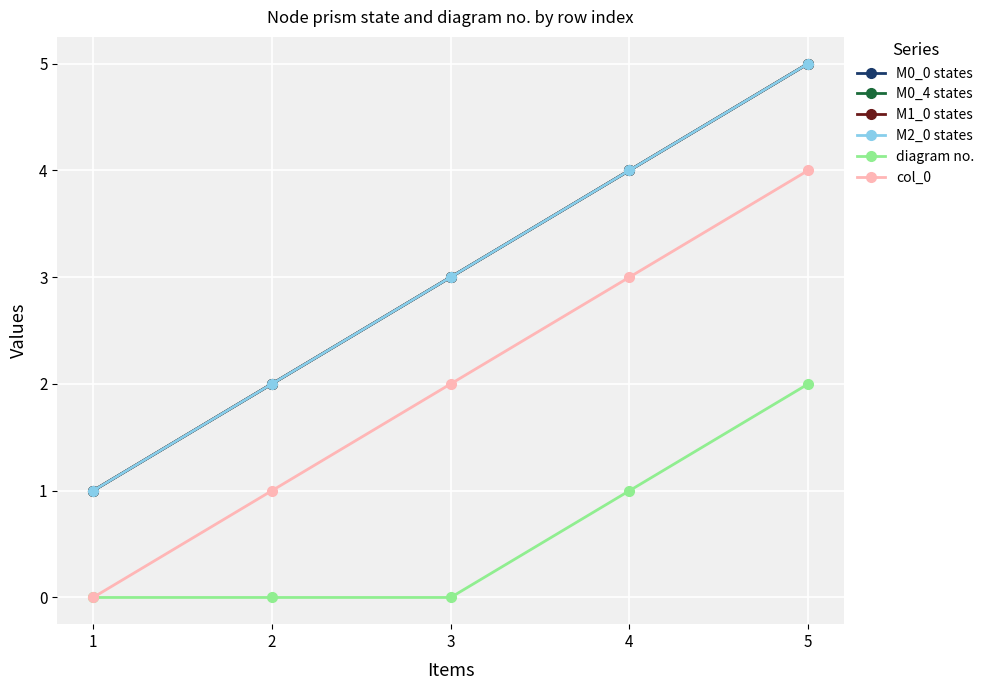

What is the value of the M0_4 states point at the 5th from the left?

5